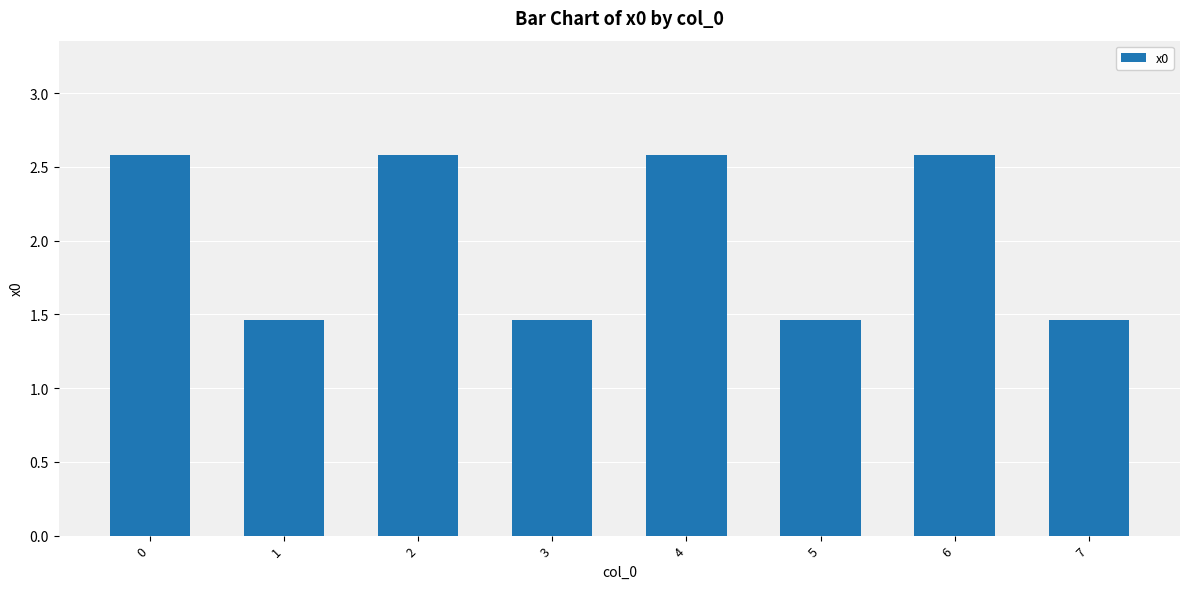

The value at 0 is 3.5. True or false?

False